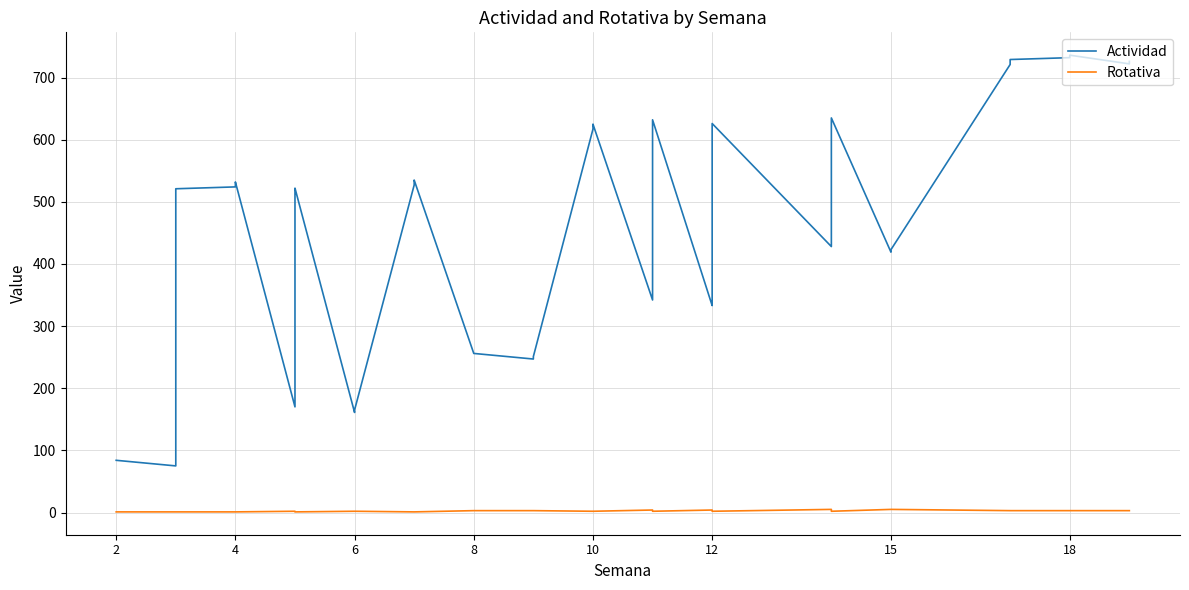

Between 23 and 24, which series saw the biggest shift?

Actividad